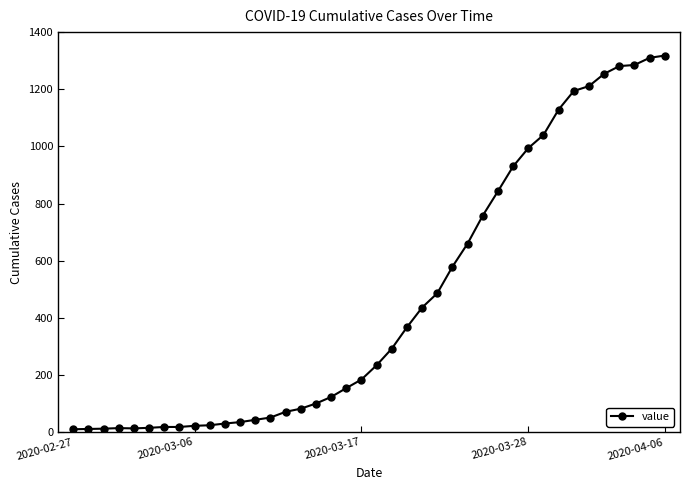

What is the greatest value displayed?

1318